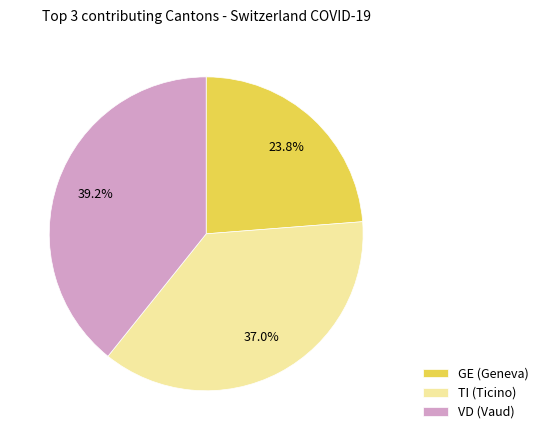

Between GE (Geneva) and TI (Ticino), which is larger?

TI (Ticino)